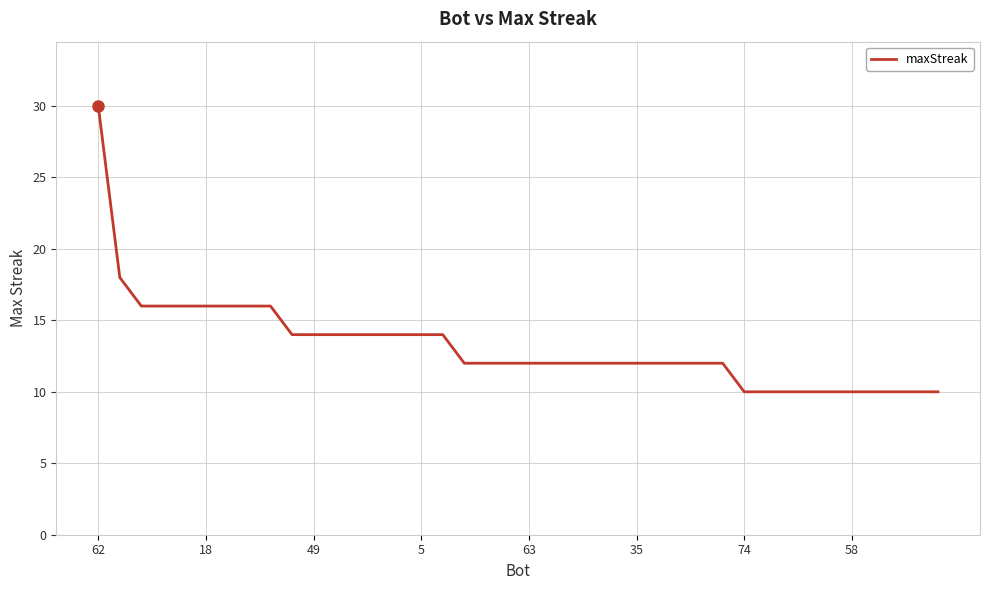

How many series are shown in this chart?

1